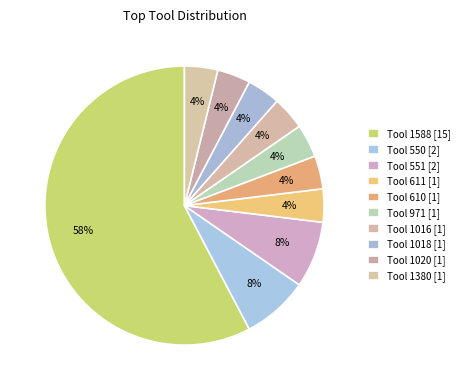

What is the total percentage of Tool 611 and Tool 610?

7.7%